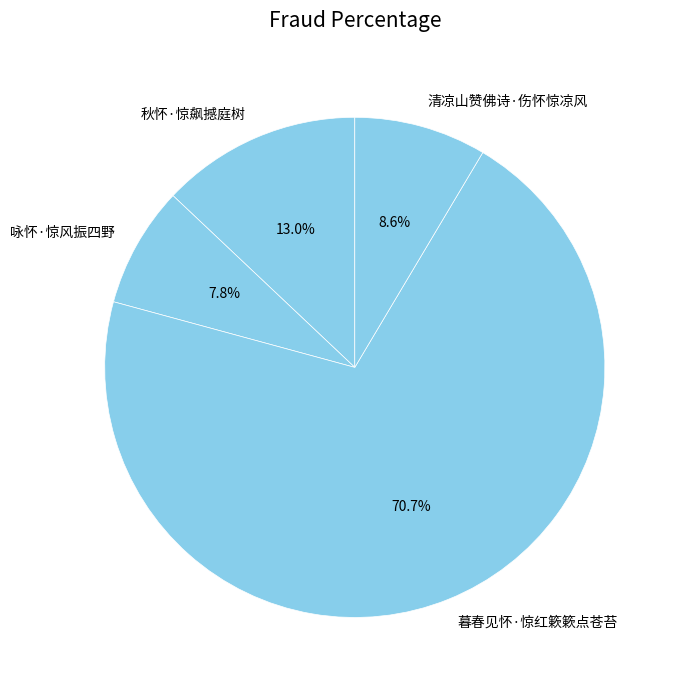

Which has a higher value, 暮春见怀·惊红簌簌点苍苔 or 咏怀·惊风振四野?

暮春见怀·惊红簌簌点苍苔